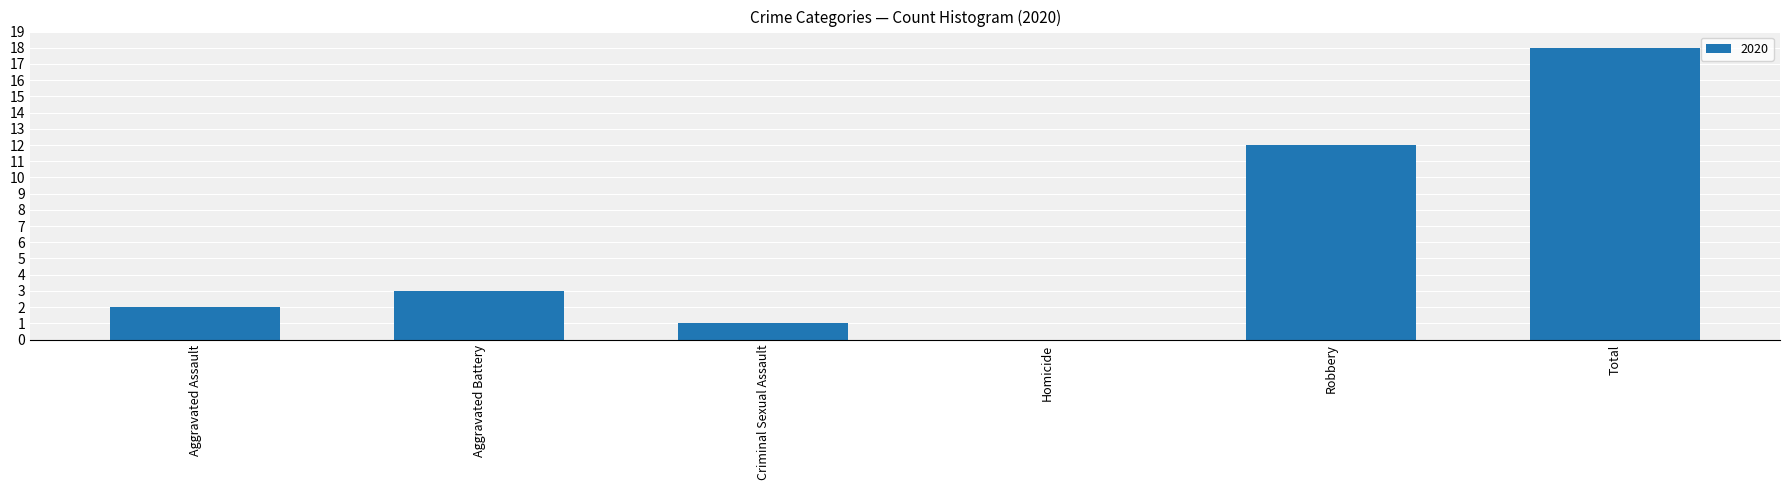

The chart shows a value of 3 at Aggravated Assault. True or false?

False